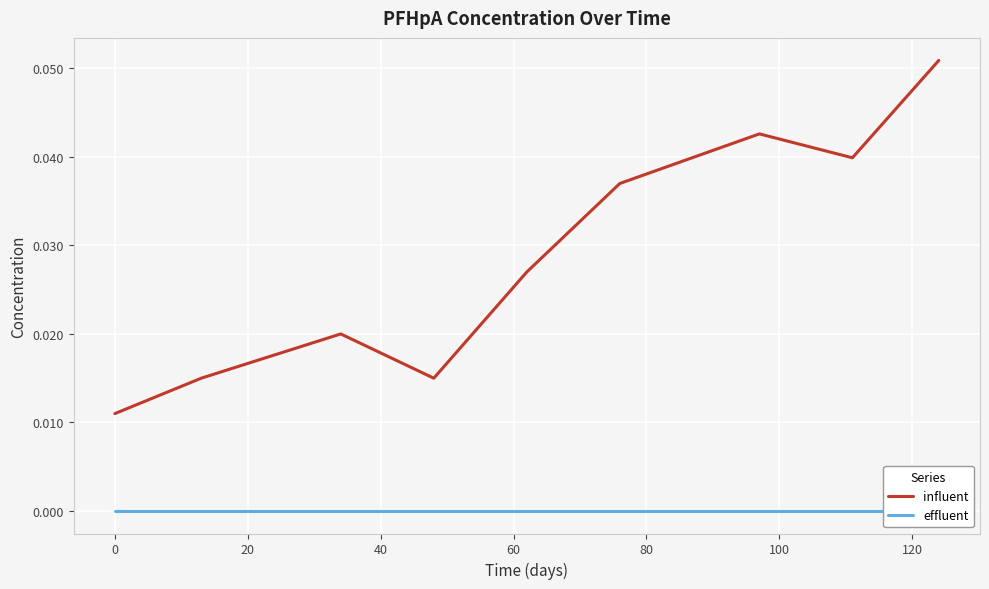

What is the sum of all values?

0.3